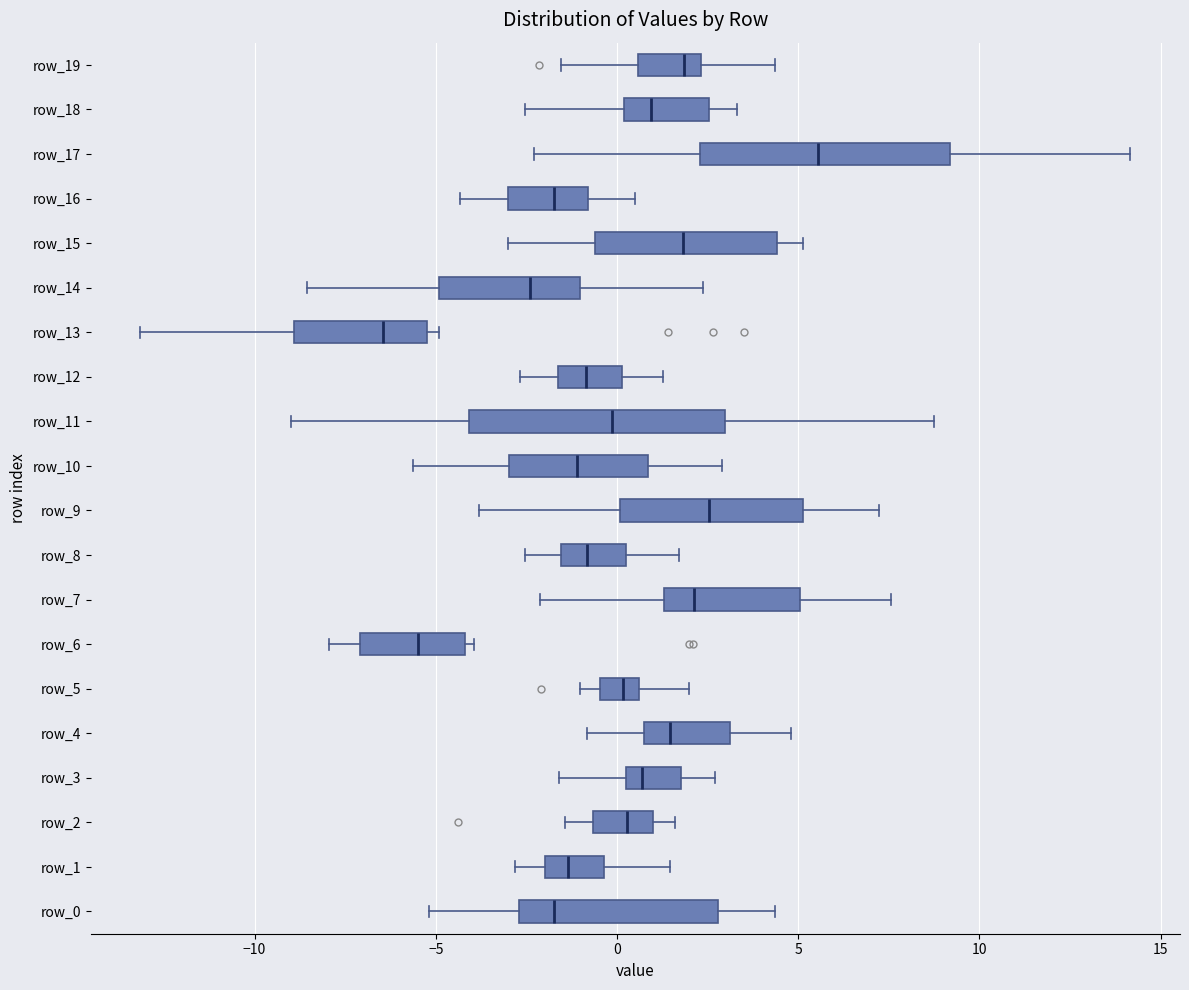

Reading bottom to top, read every box against the x-axis: the position of its median line, the range the box covers, and the ends of its whiskers. The values are not printed on the chart, so give them approximately, as read against the axis.

row_0: median -1.5, box -2.5 to 3.0, whiskers -5.0 to 4.5
row_1: median -1.5, box -2.0 to -0.5, whiskers -3.0 to 1.5
row_2: median 0.5, box -0.5 to 1.0, whiskers -1.5 to 1.5
row_3: median 0.5, box 0.0 to 2.0, whiskers -1.5 to 2.5
row_4: median 1.5, box 0.5 to 3.0, whiskers -1.0 to 5.0
row_5: median 0.0, box -0.5 to 0.5, whiskers -1.0 to 2.0
row_6: median -5.5, box -7.0 to -4.0, whiskers -8.0 to -4.0 (just right of the box's right edge)
row_7: median 2.0, box 1.5 to 5.0, whiskers -2.0 to 7.5
row_8: median -1.0, box -1.5 to 0.0, whiskers -2.5 to 1.5
row_9: median 2.5, box 0.0 to 5.0, whiskers -4.0 to 7.0
row_10: median -1.0, box -3.0 to 1.0, whiskers -5.5 to 3.0
row_11: median 0.0, box -4.0 to 3.0, whiskers -9.0 to 9.0
row_12: median -1.0, box -1.5 to 0.0, whiskers -2.5 to 1.5
row_13: median -6.5, box -9.0 to -5.0, whiskers -13.0 to -5.0 (just right of the box's right edge)
row_14: median -2.5, box -5.0 to -1.0, whiskers -8.5 to 2.5
row_15: median 2.0, box -0.5 to 4.5, whiskers -3.0 to 5.0
row_16: median -1.5, box -3.0 to -1.0, whiskers -4.5 to 0.5
row_17: median 5.5, box 2.5 to 9.0, whiskers -2.5 to 14.0
row_18: median 1.0, box 0.0 to 2.5, whiskers -2.5 to 3.5
row_19: median 2.0, box 0.5 to 2.5, whiskers -1.5 to 4.5